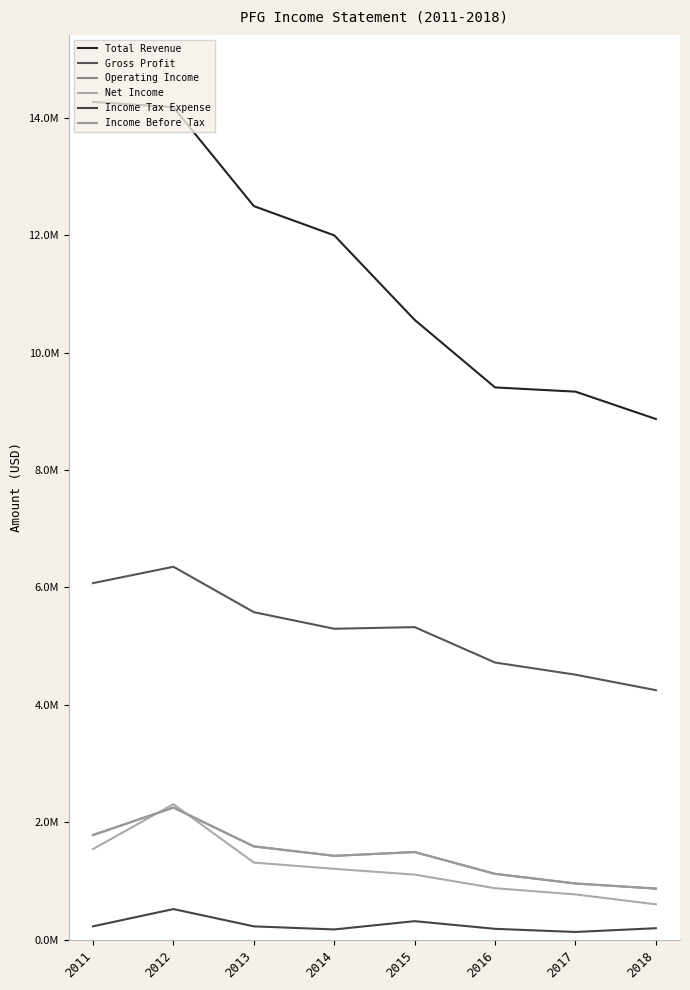

What is the maximum value shown in the chart?

14266300